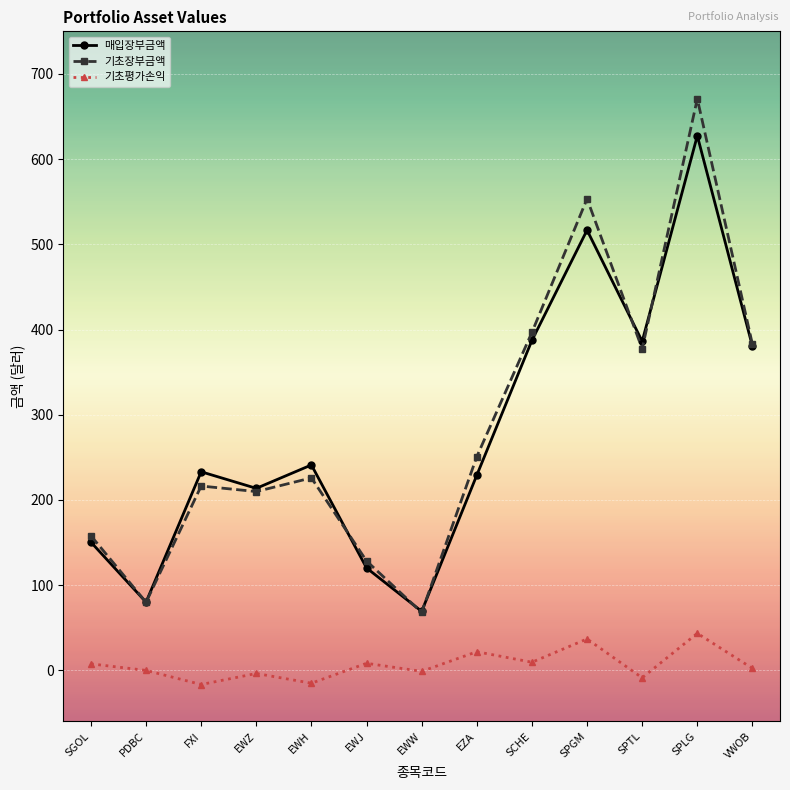

True or false: 기초평가손익 and 매입장부금액 intersect in this chart.

False